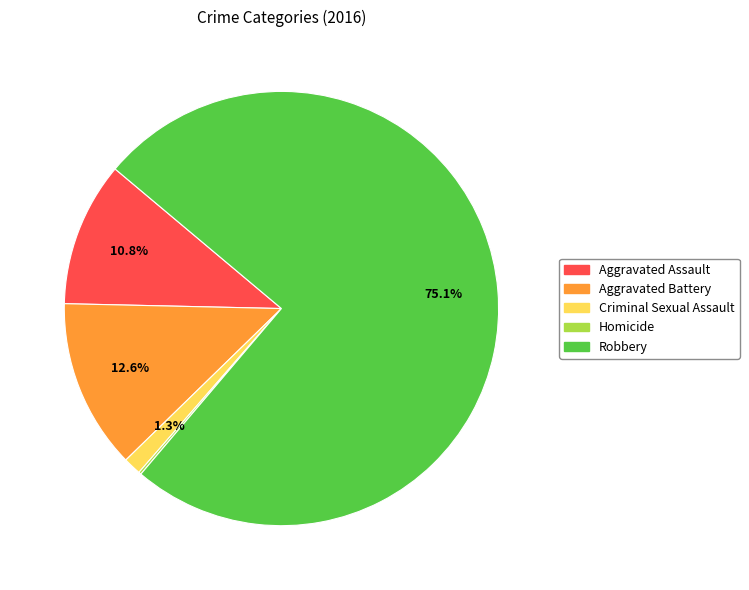

How much of the chart is everything except Aggravated Battery?

87.4%